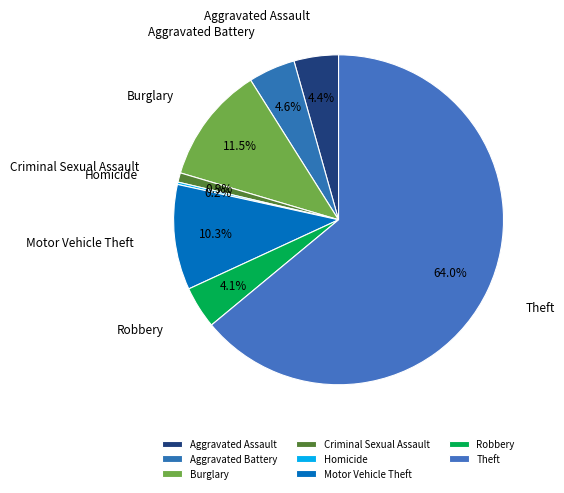

Is there any slice that represents more than half of the pie?

Yes